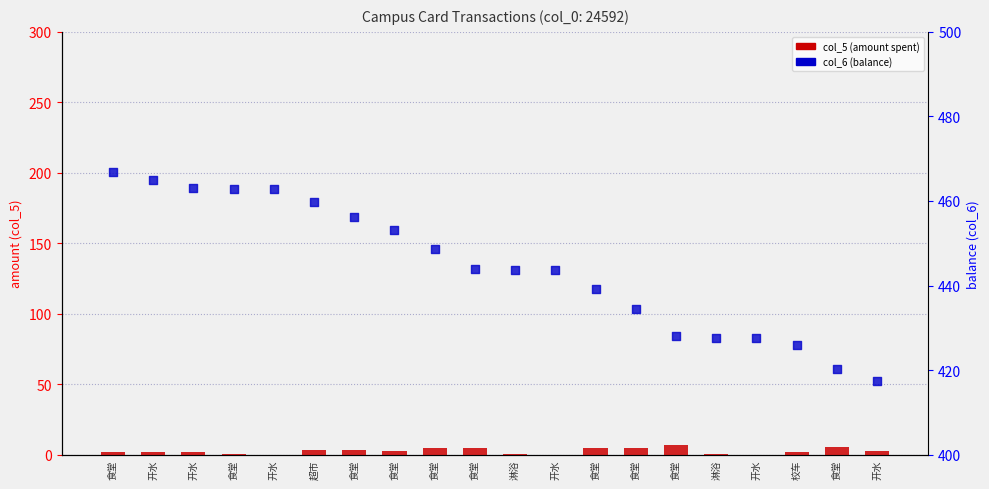

Which series has the largest total across all categories?

col_6 (balance)